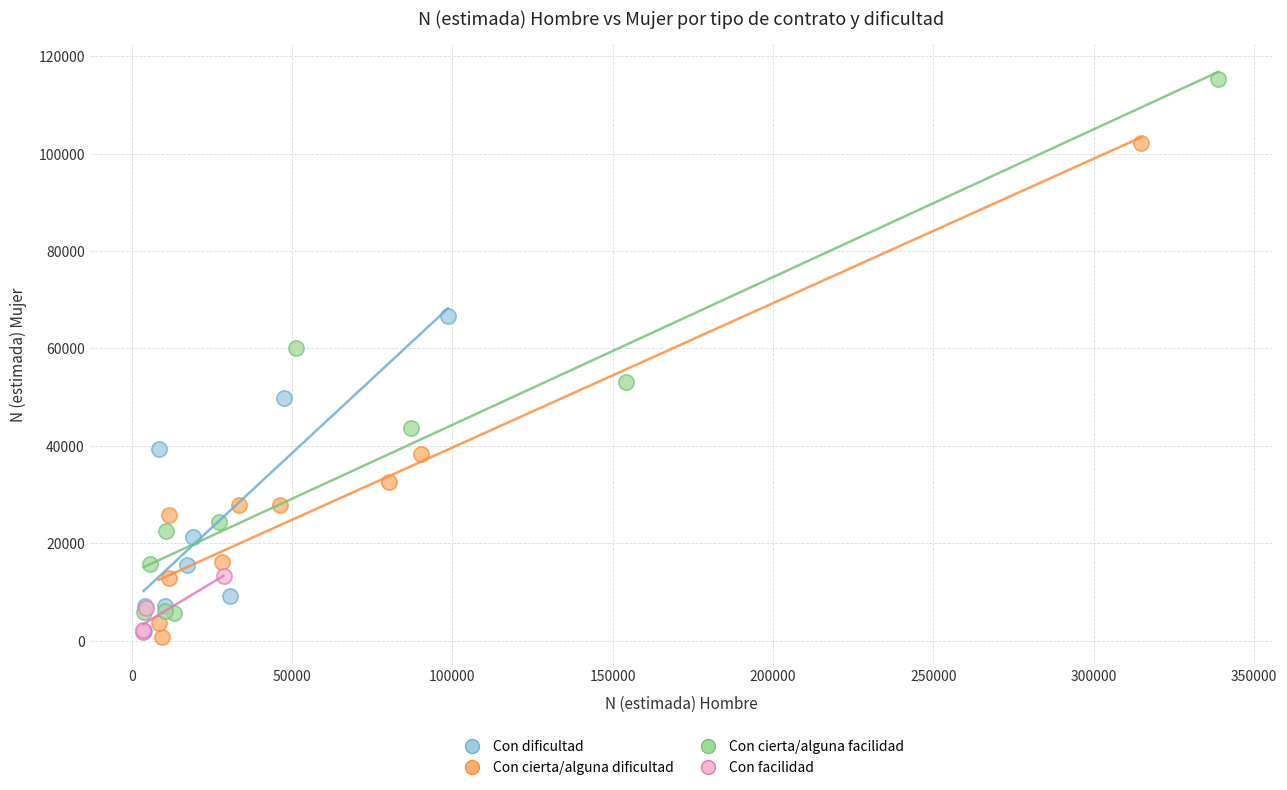

Which series has the largest Y range (max minus min)?

Con cierta/alguna facilidad